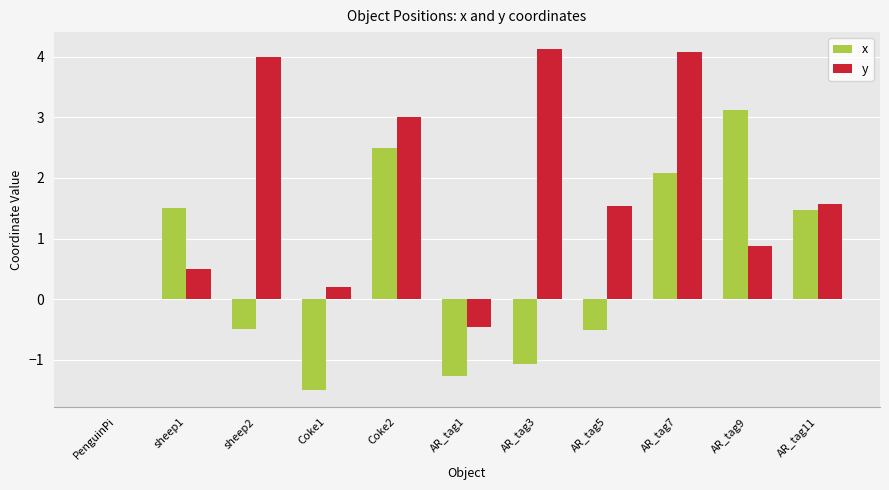

What is the maximum value for x?

3.1